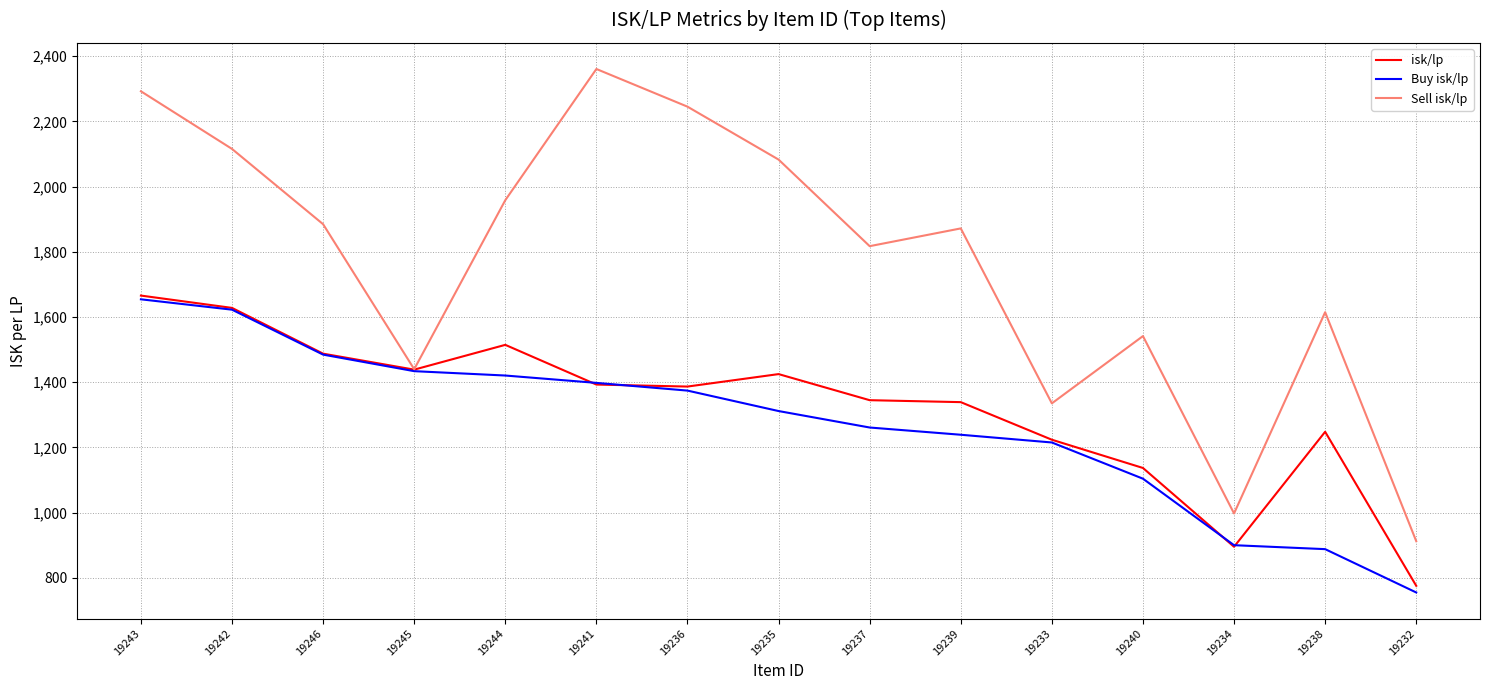

Read the isk/lp value at 19237.

1344.7